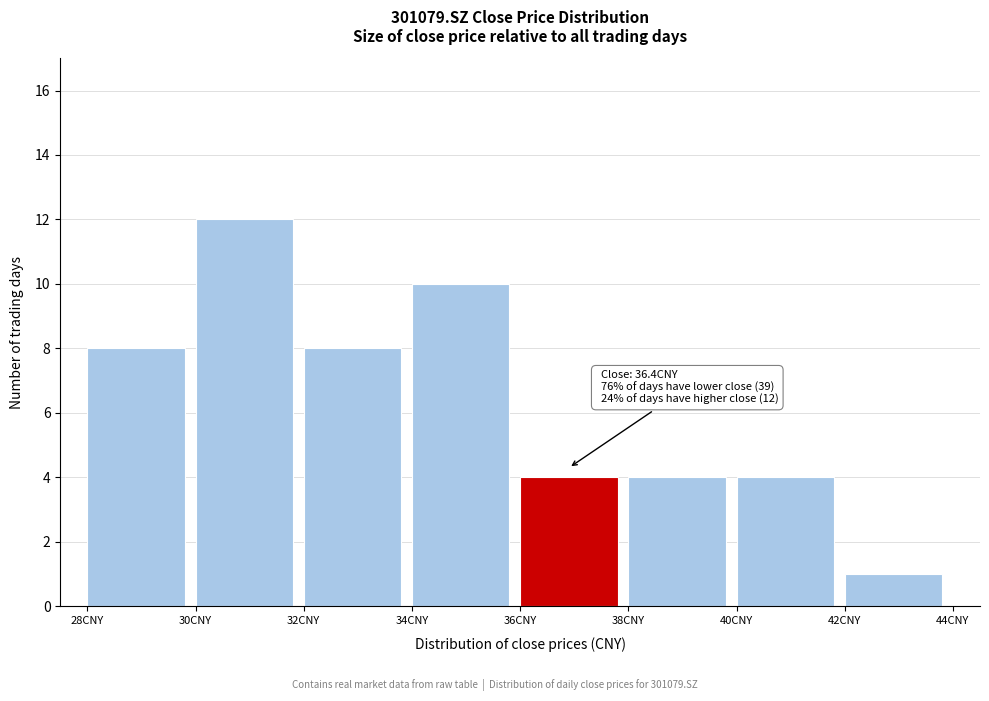

Over which range of the x-axis is the bar tallest?

30 to 32